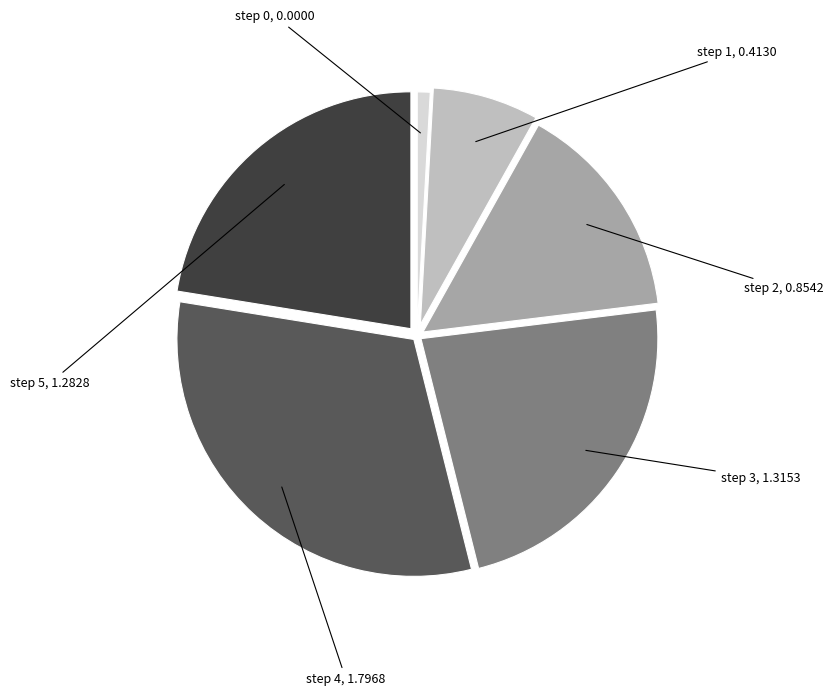

How many slices are in this pie chart?

6